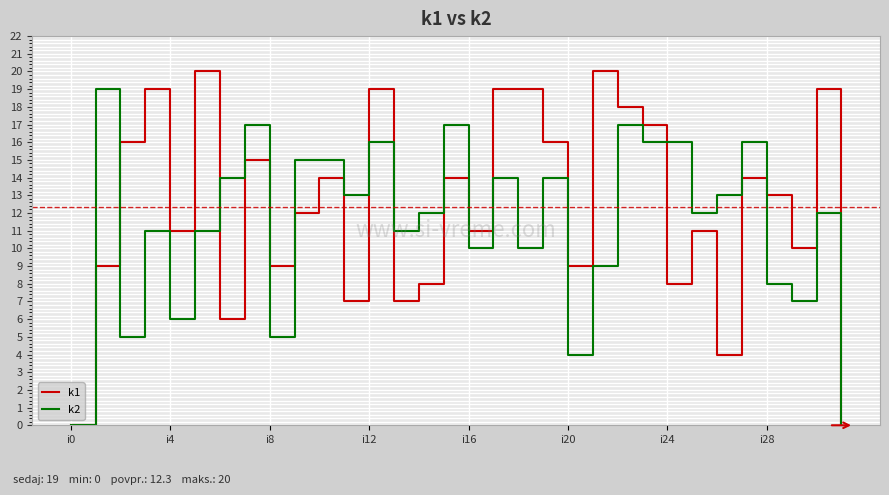

Rank the series by their average value, from lowest to highest.

k2, k1